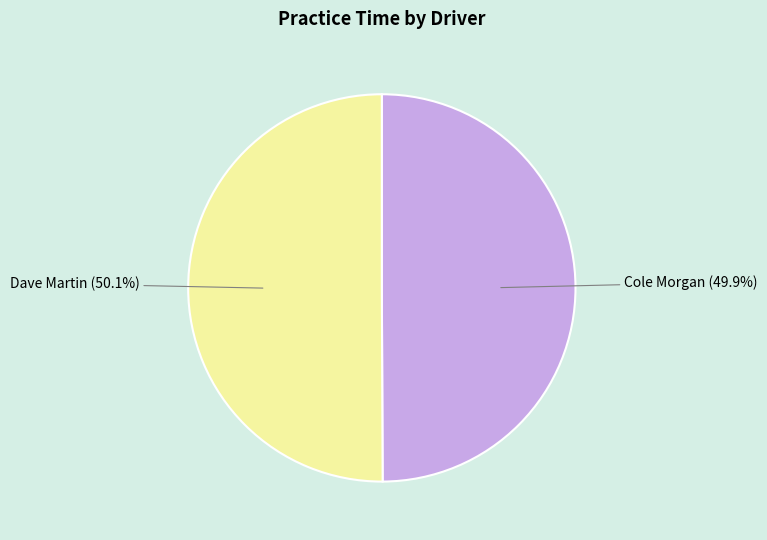

How many slices are in this pie chart?

2